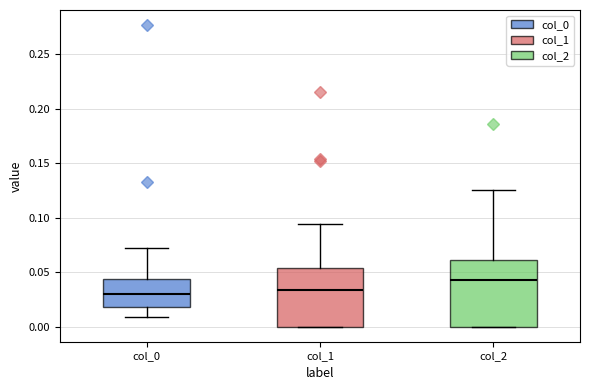

Reading left to right, transcribe this box plot: for each box, give where its median line is, the range the box spans, and where its two whiskers end, as read against the y-axis. The values are not printed on the chart, so give them approximately, as read against the axis.

col_0: median 0.030, box 0.020 to 0.045, whiskers 0.010 to 0.070
col_1: median 0.035, box 0.000 to 0.055, whiskers 0.000 to 0.095
col_2: median 0.045, box 0.000 to 0.060, whiskers 0.000 to 0.125